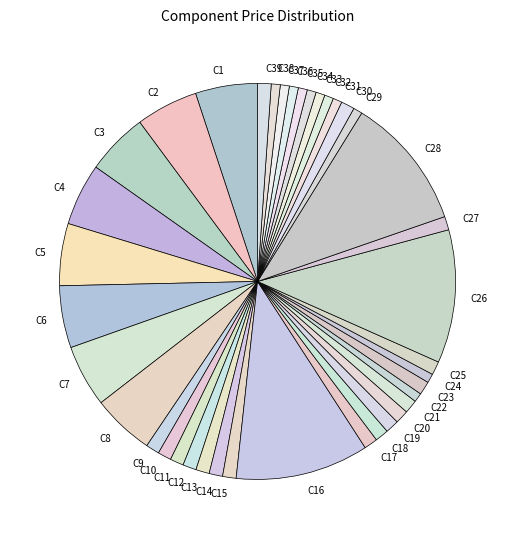

Does any single category account for the majority?

No